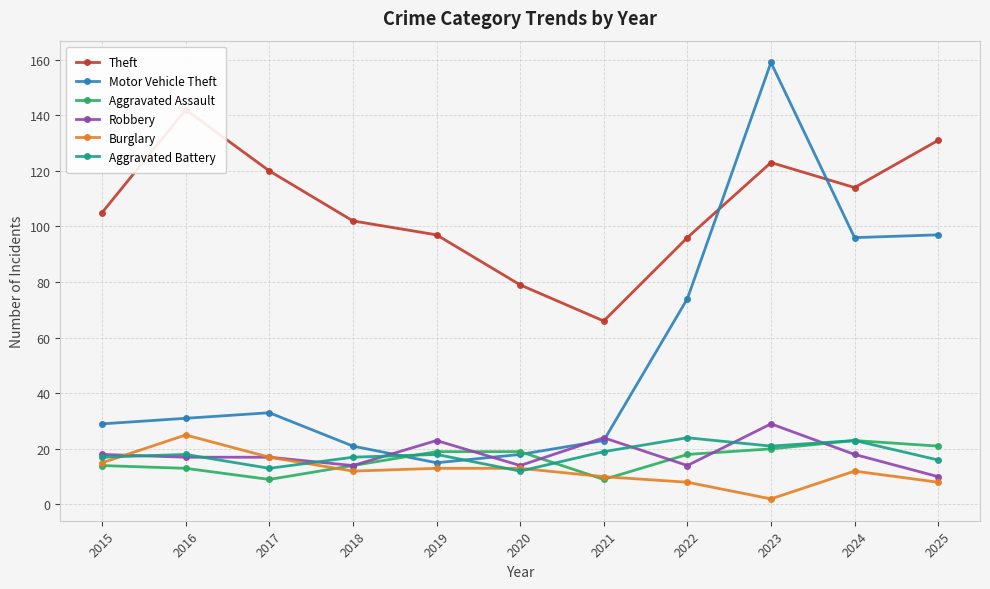

Which has a higher value, 2017 or 2025?

2025